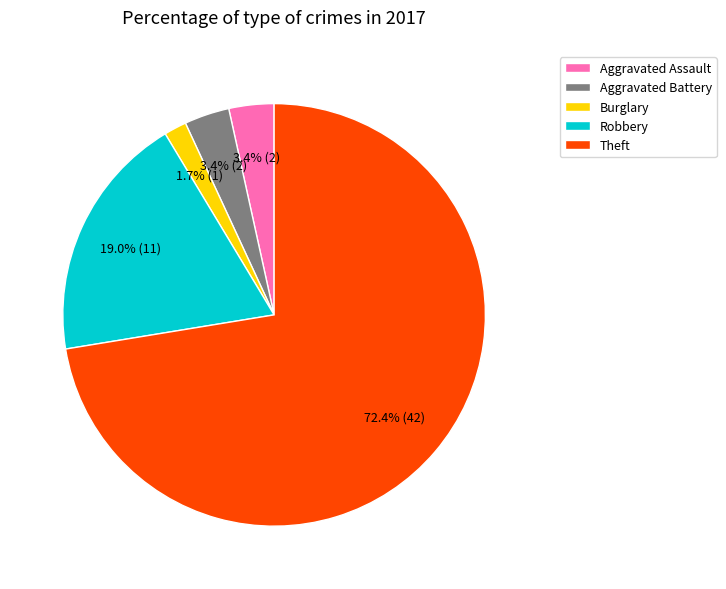

Which slice represents more than half of the pie?

Theft